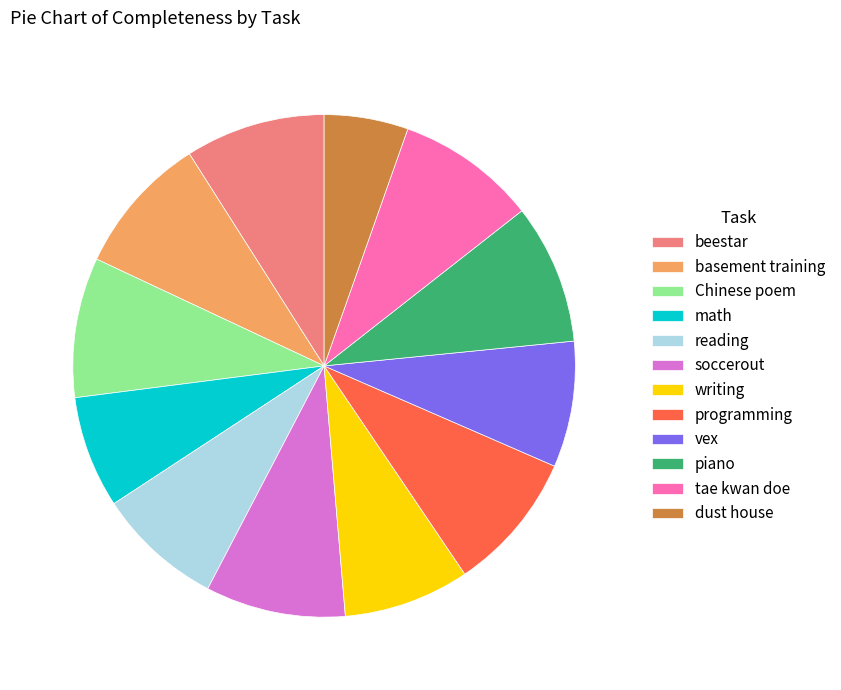

Combined, do Chinese poem and math account for over 50%?

No